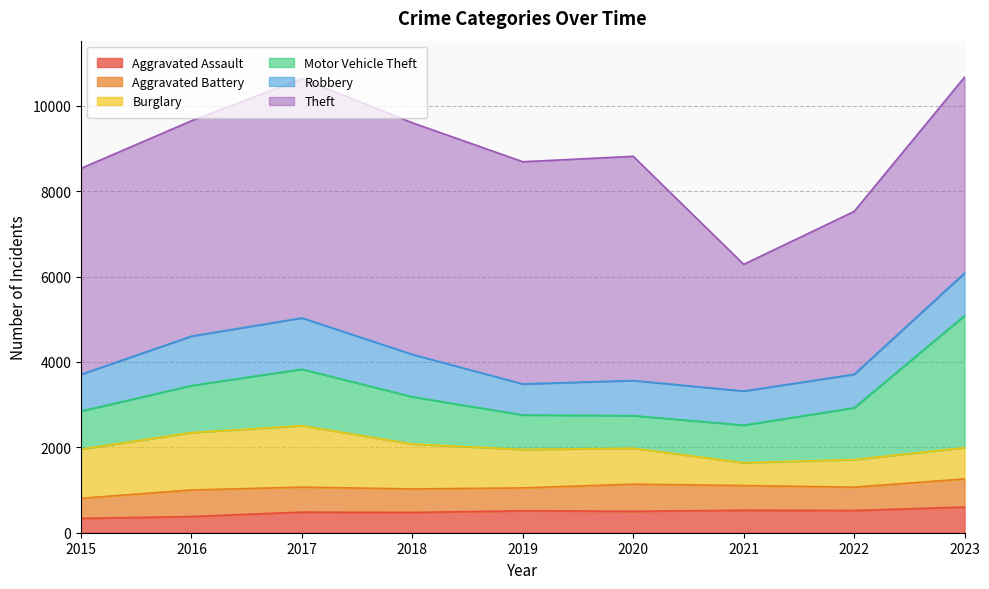

Rank the series at 2015 from highest to lowest value.

Theft, Burglary, Motor Vehicle Theft, Robbery, Aggravated Battery, Aggravated Assault